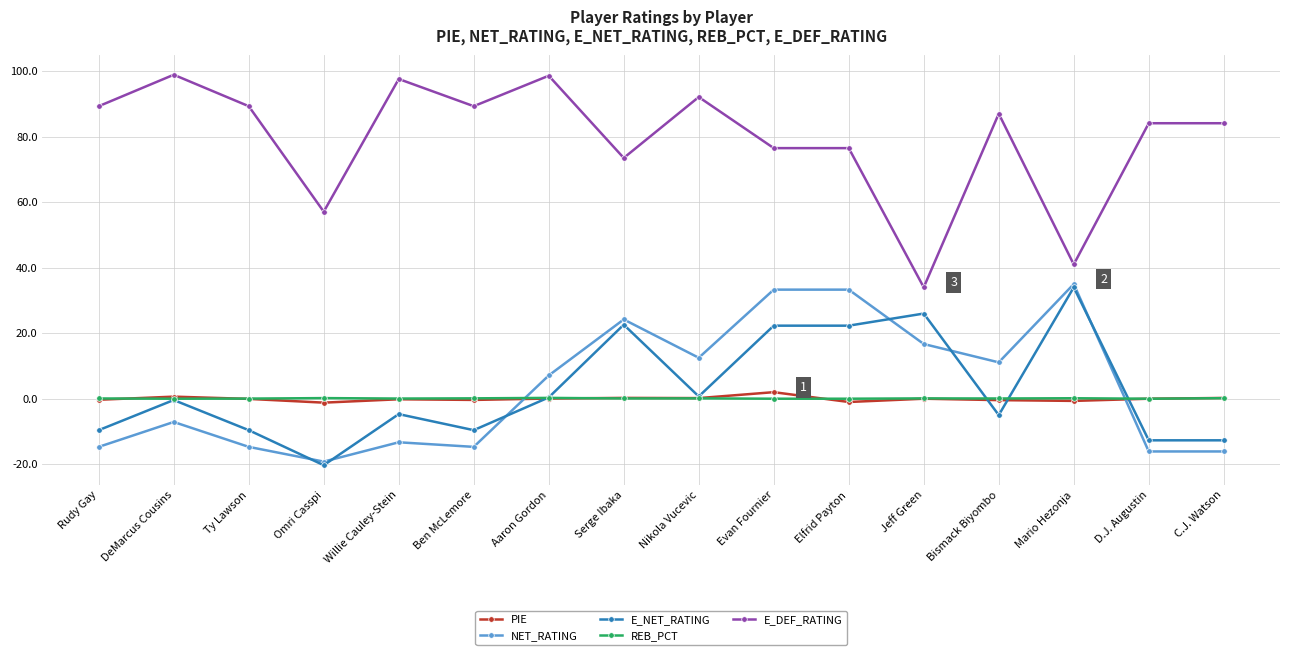

Which series changed the most between Evan Fournier and C.J. Watson?

NET_RATING